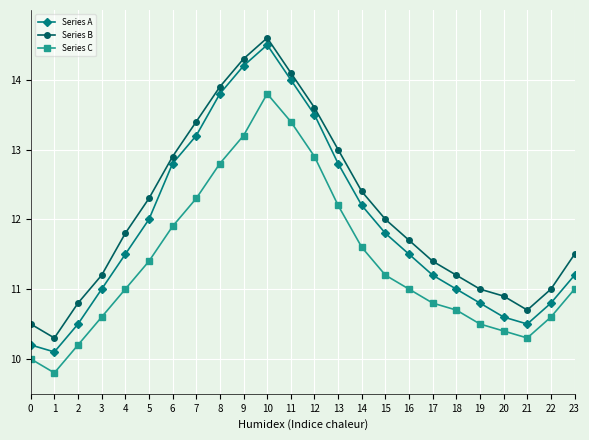

How many interior local peaks does the Series C series have?

1